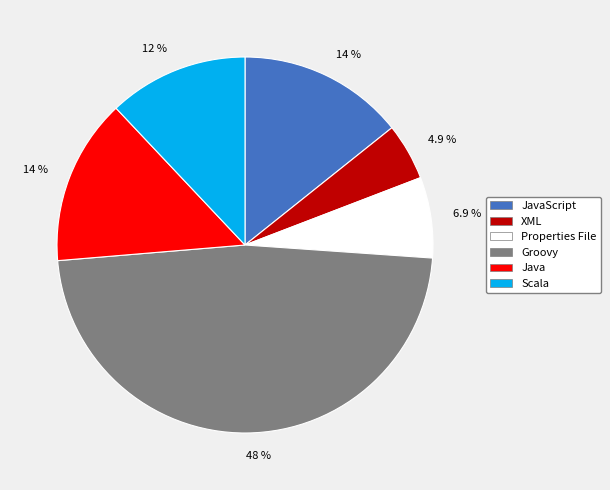

Is there any slice that represents more than half of the pie?

No